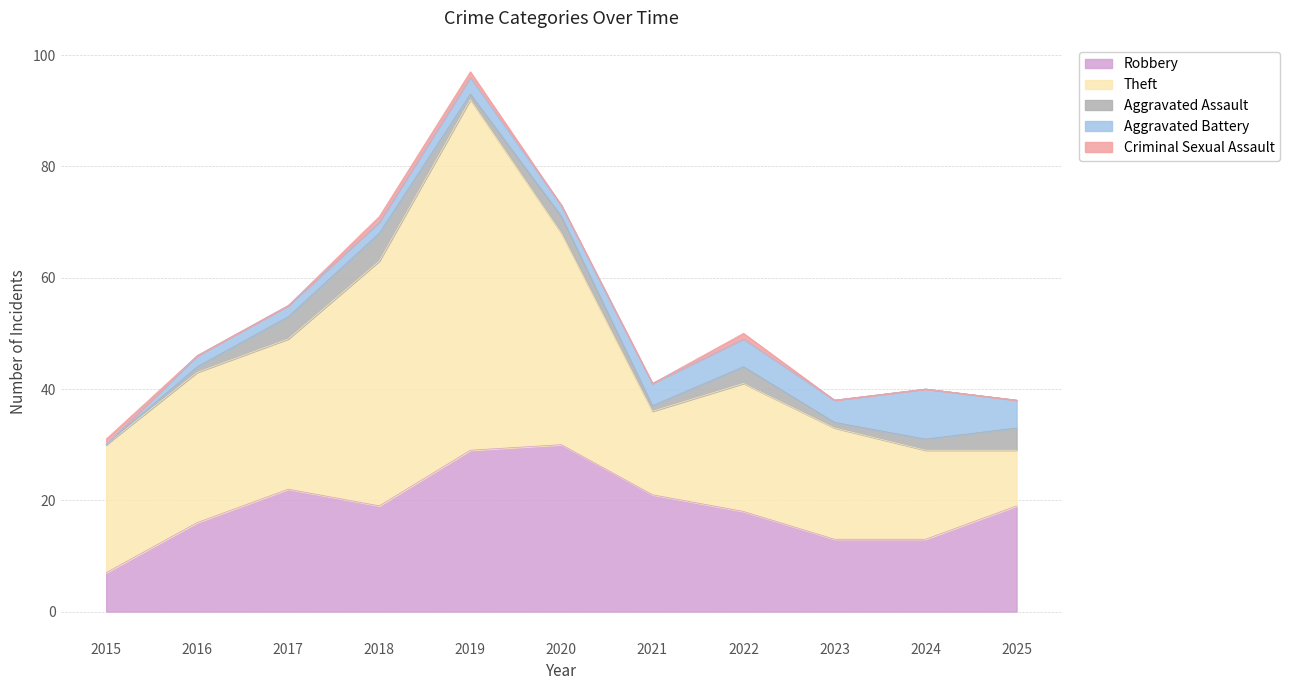

Between 2021 and 2023, which series saw the biggest shift?

Robbery